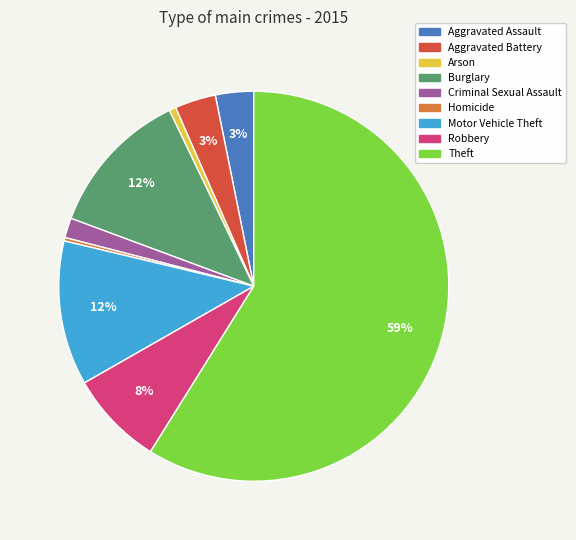

Between Motor Vehicle Theft and Arson, which is larger?

Motor Vehicle Theft